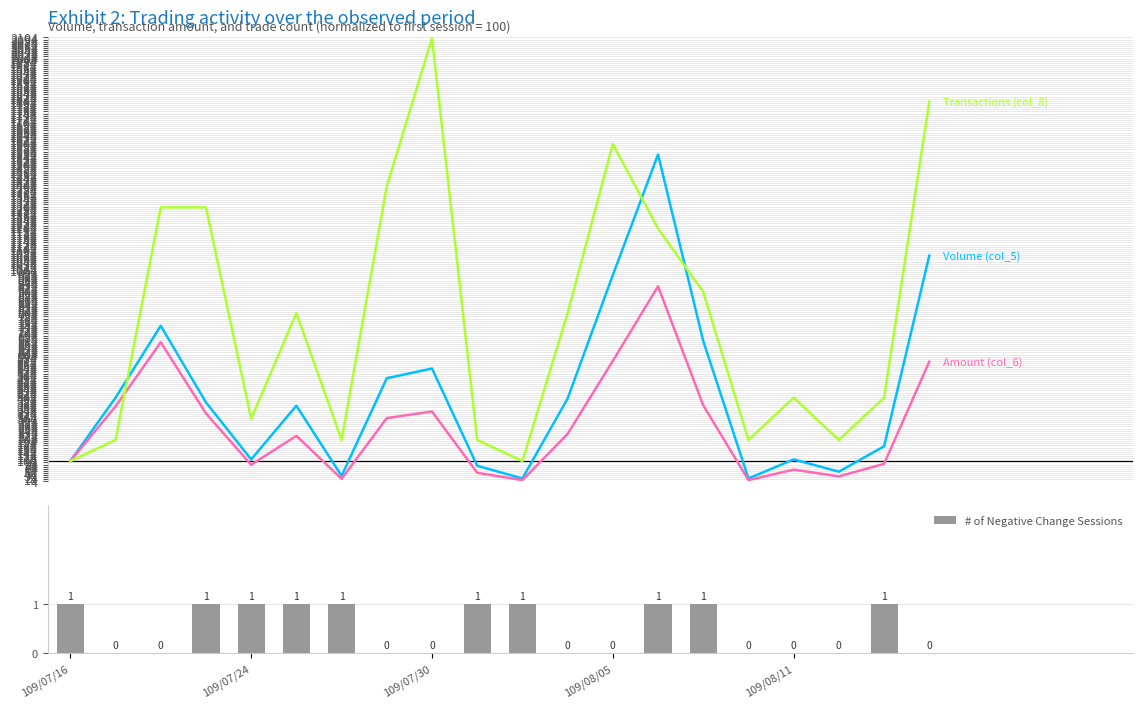

Reading right to left, what are all the values shown in this chart?

Volume (col_5): 1072.0	170.0	50.0	108.0	18.0	668.0	1550.0	980.0	396.0	18.0	78.0	538.0	492.0	30.0	362.0	108.0	378.0	740.0	400.0	100.0
Amount (col_6): 570.2	87.1	27.8	59.7	10.1	364.0	926.8	574.0	228.6	9.9	44.8	334.8	303.4	16.0	219.5	82.8	325.8	662.1	358.6	100.0
Transactions (col_8): 1800.0	400.0	200.0	400.0	200.0	900.0	1200.0	1600.0	800.0	100.0	200.0	2100.0	1400.0	200.0	800.0	300.0	1300.0	1300.0	200.0	100.0
# of Negative Change Sessions: 0.0	1.0	0.0	0.0	0.0	1.0	1.0	0.0	0.0	1.0	1.0	0.0	0.0	1.0	1.0	1.0	1.0	0.0	0.0	1.0